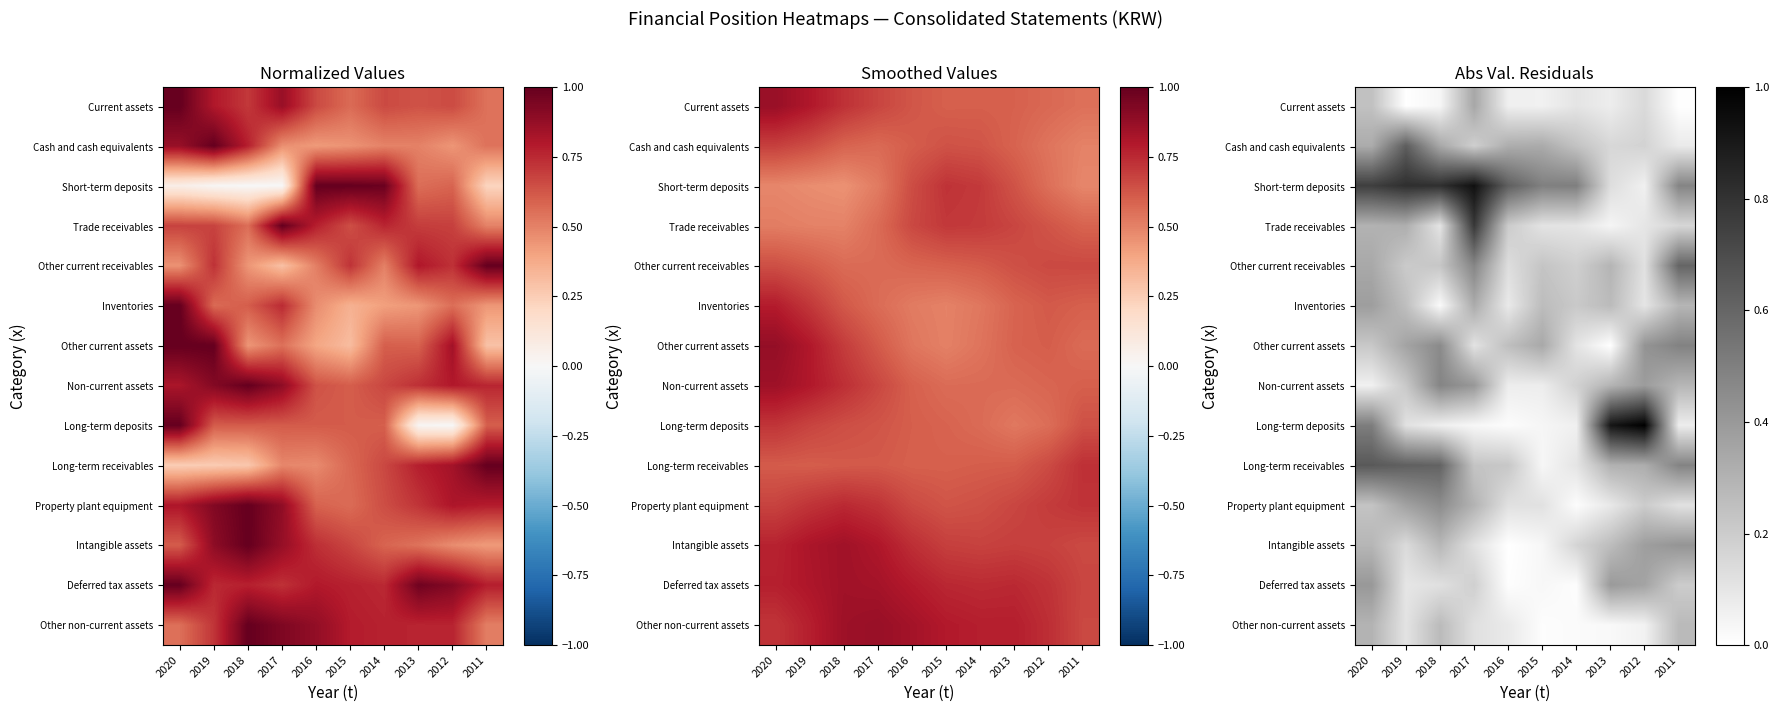

Which series has the largest range (max minus min)?

Long-term deposits